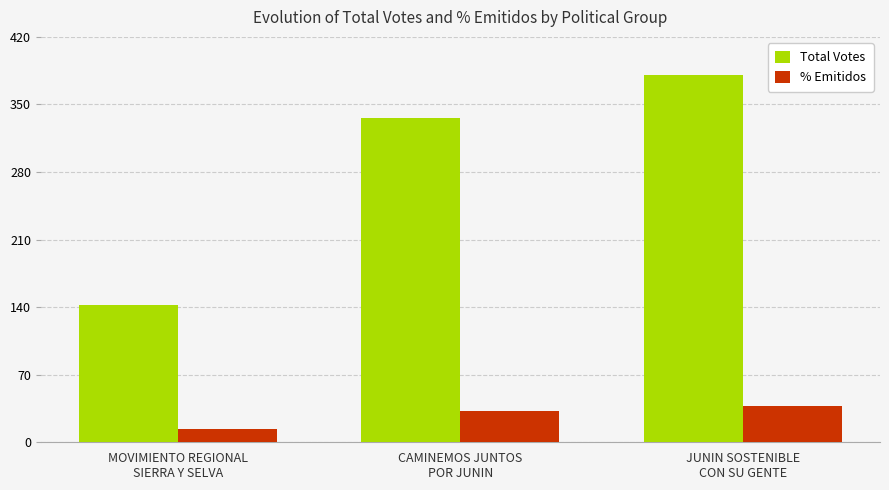

Which series changed the most between CAMINEMOS JUNTOS
POR JUNIN and JUNIN SOSTENIBLE
CON SU GENTE?

Total Votes